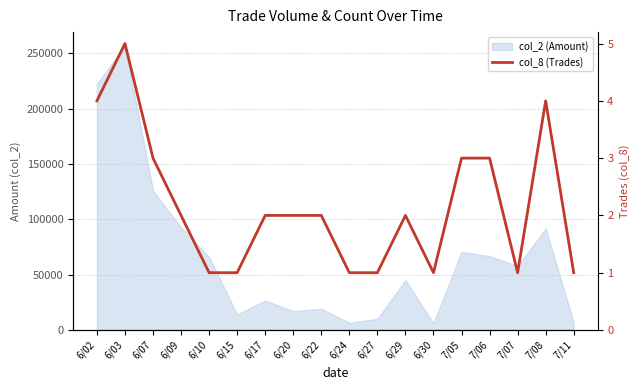

What is the smallest value displayed?

1